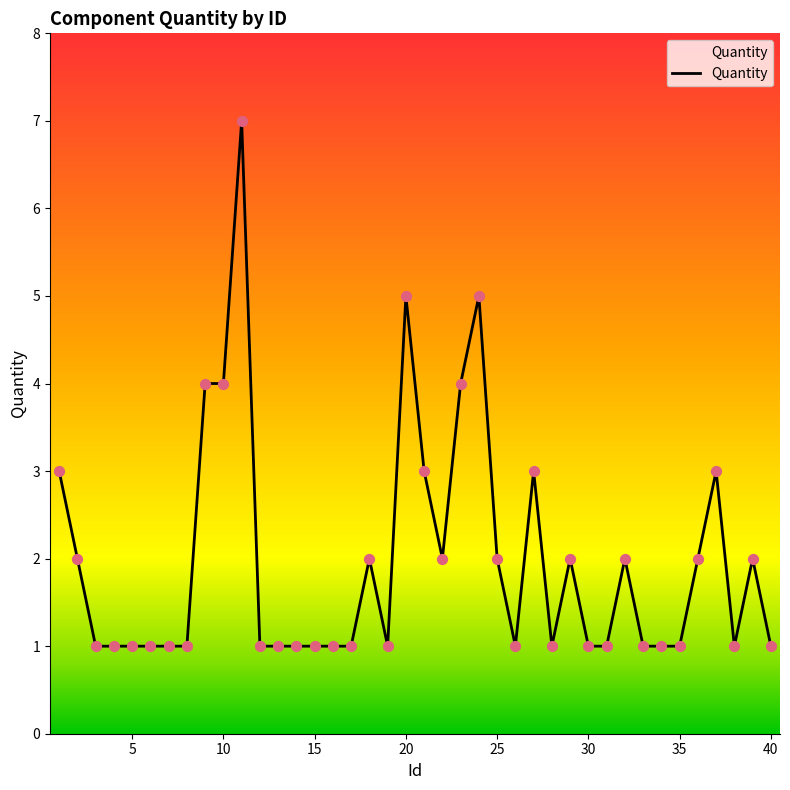

What is the difference between the maximum and minimum values?

6